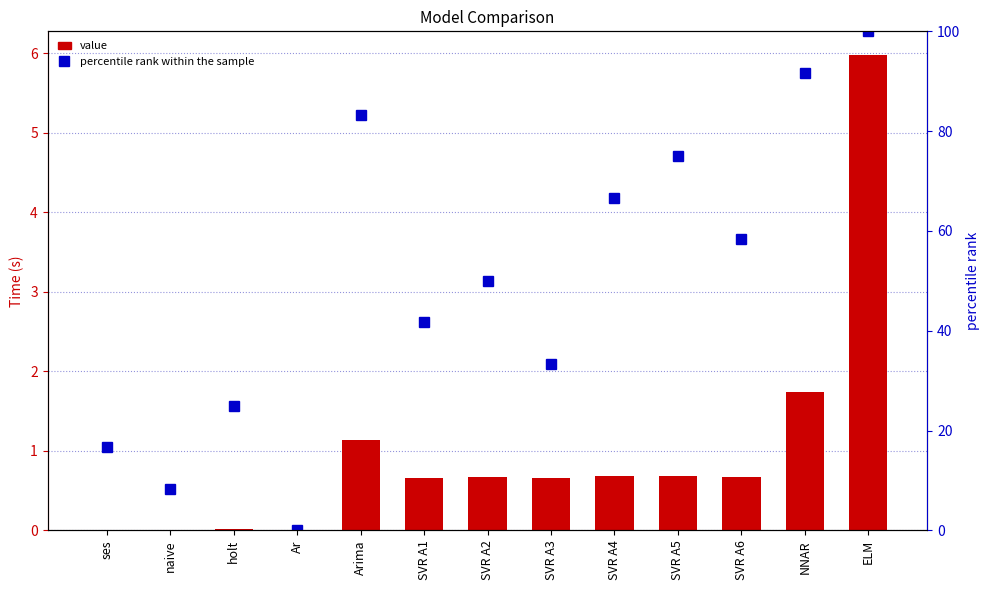

At which label does percentile rank within the sample reach its minimum?

Ar